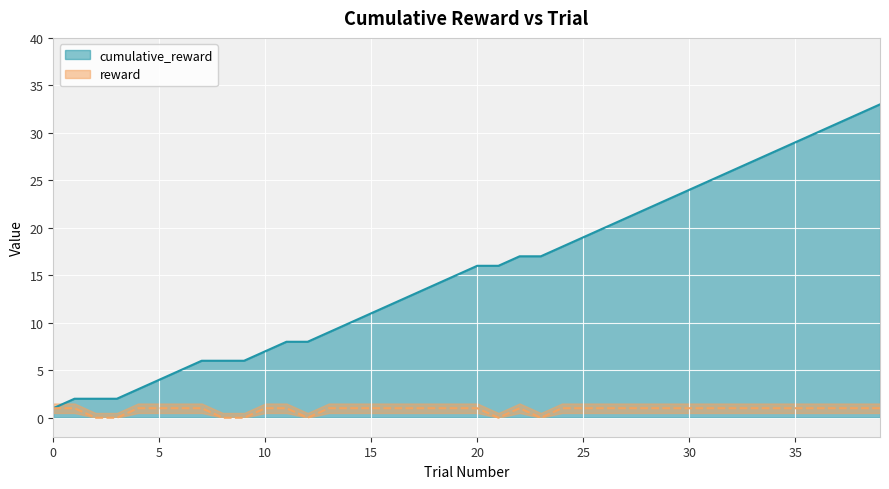

What is the sum of all reward values?

33